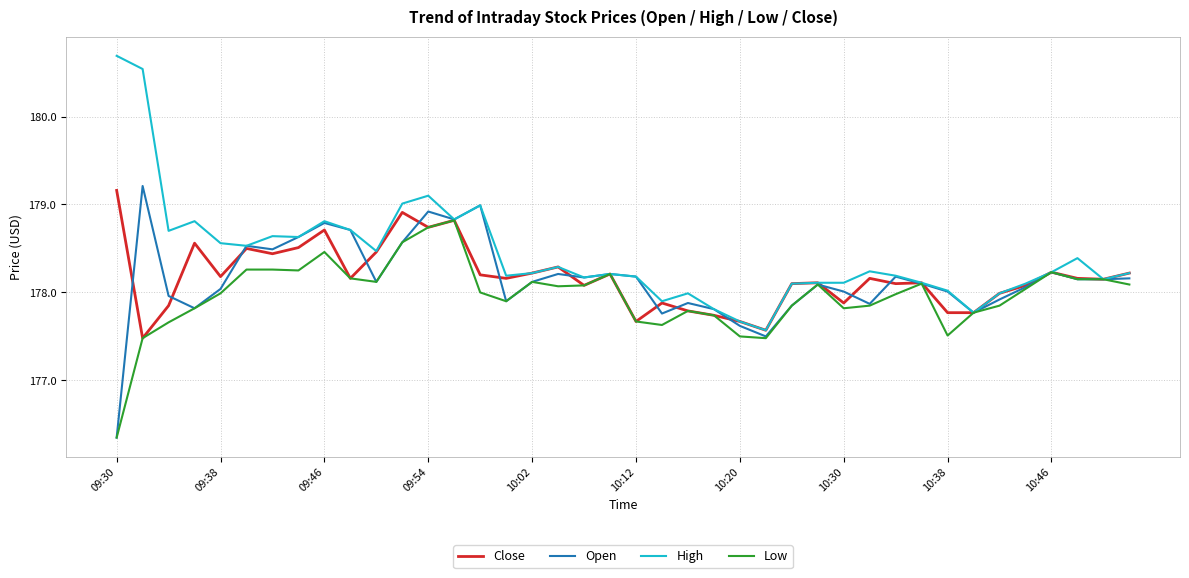

Does the chart display data point markers on the line(s)?

No